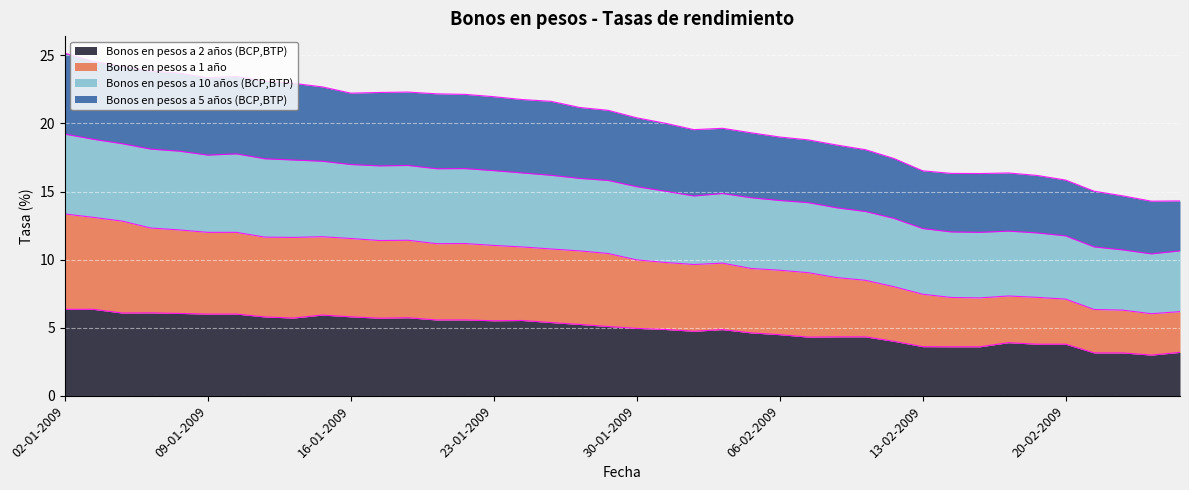

List the series in order of their overall mean, highest first.

Bonos en pesos a 5 años (BCP,BTP), Bonos en pesos a 10 años (BCP,BTP), Bonos en pesos a 1 año, Bonos en pesos a 2 años (BCP,BTP)